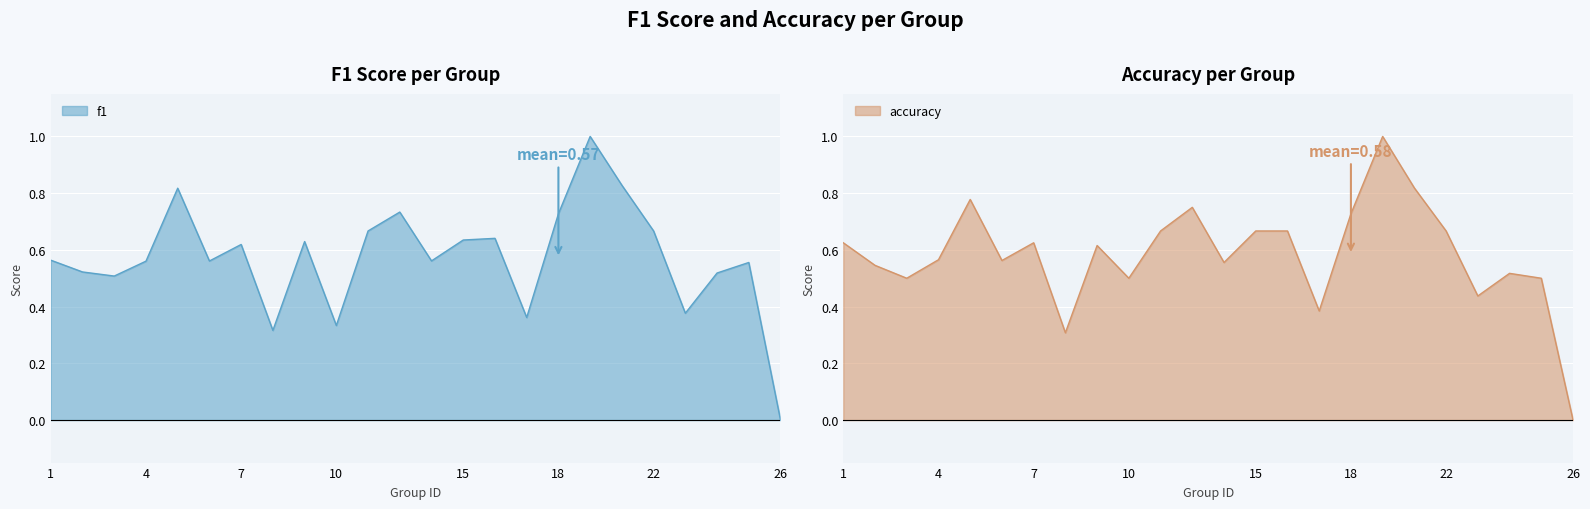

Between which two adjacent categories do accuracy and f1 first intersect?

2 and 3